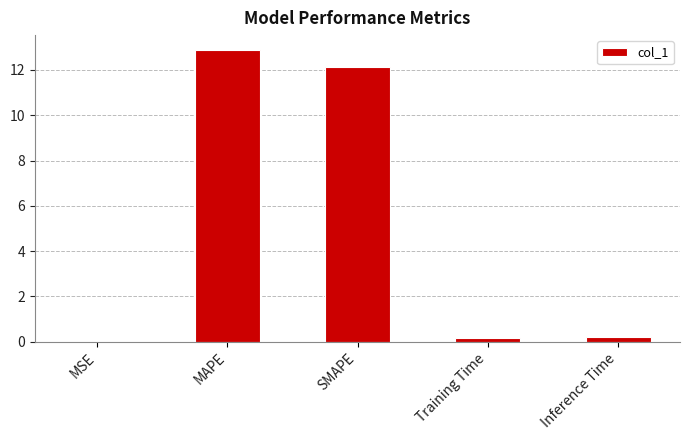

What is the change in value from MSE to SMAPE?

+12.1